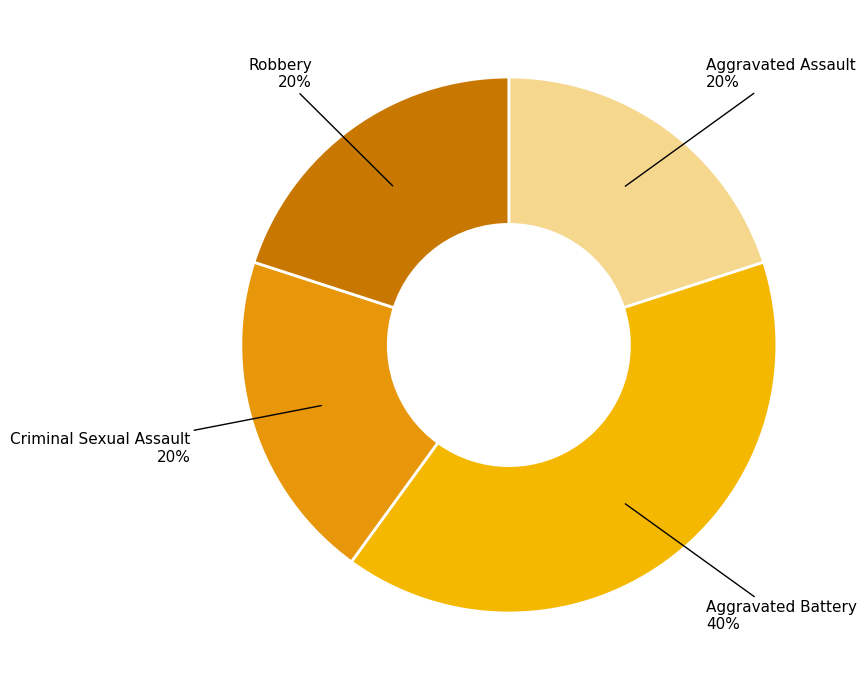

Which category has the biggest portion of the pie?

Aggravated Battery